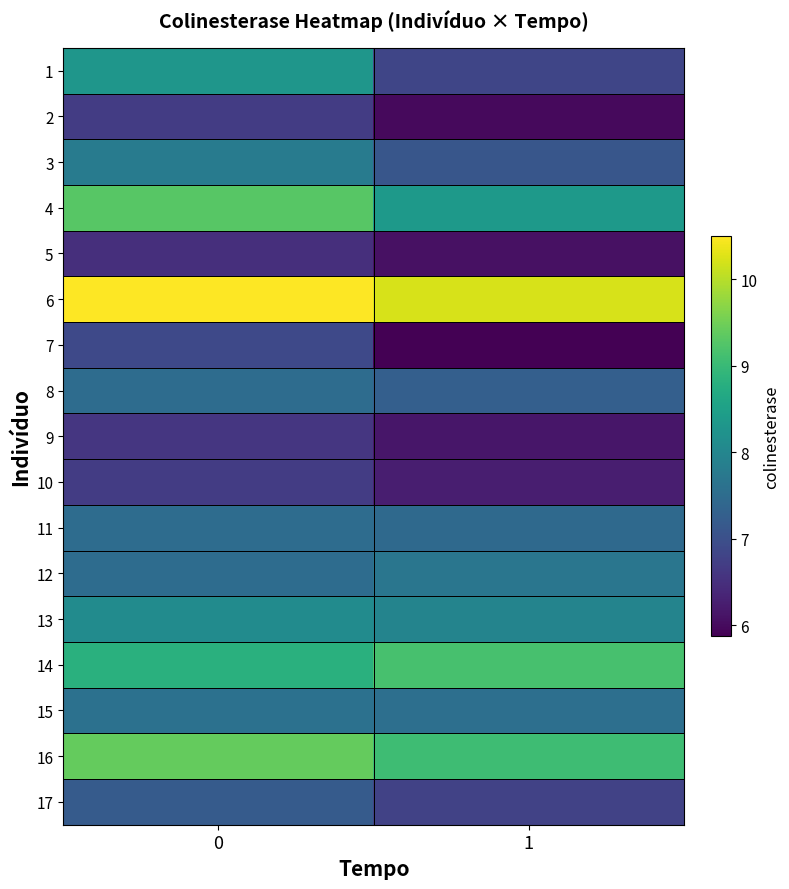

What is the difference between the highest and lowest values at 0?

4.0